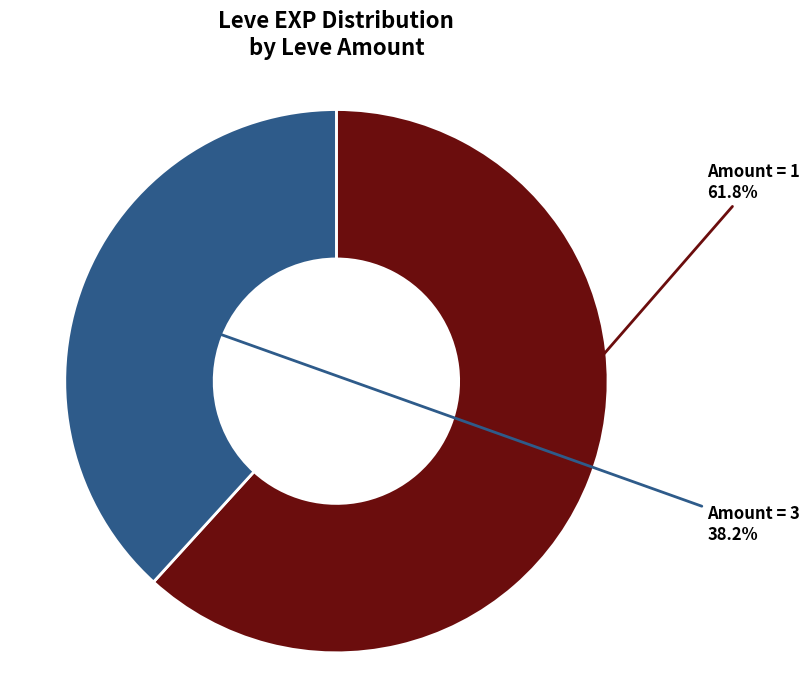

Combined, what portion of the pie is Amount = 3 and Amount = 1?

100.0%